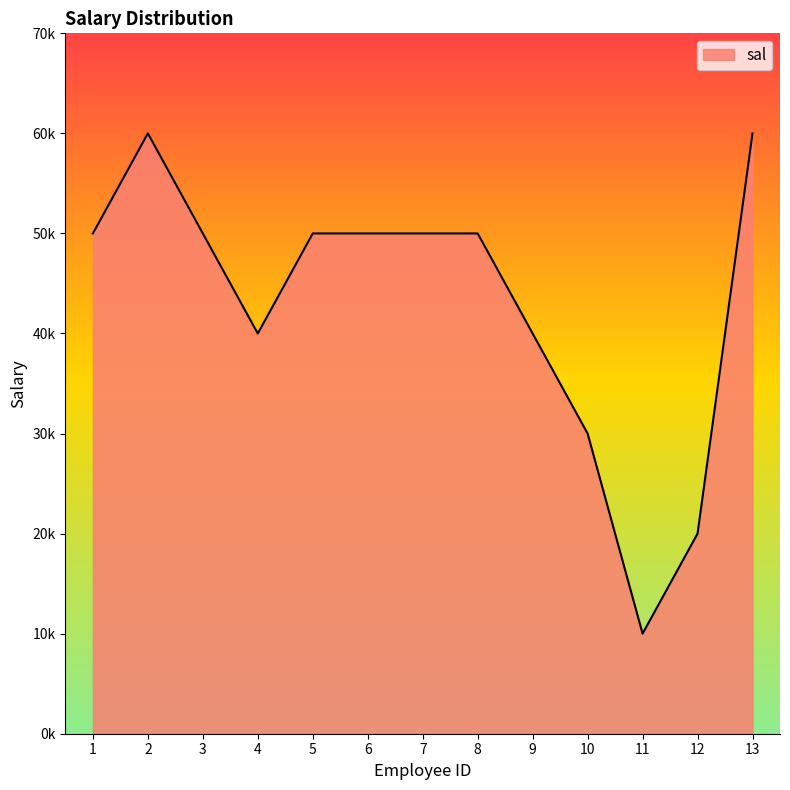

Does the chart display data point markers on the line(s)?

No